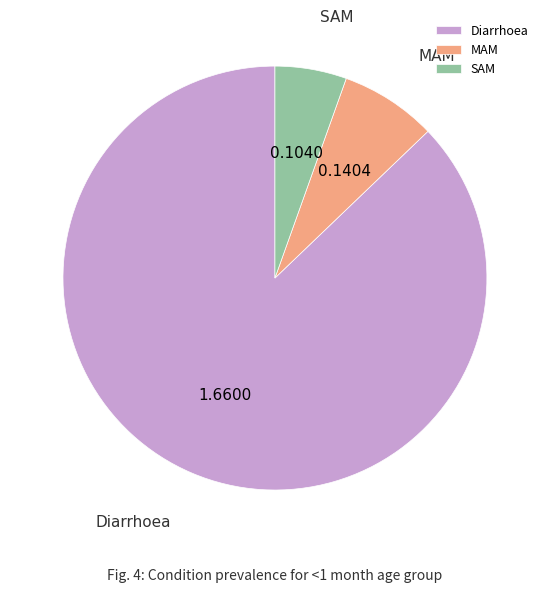

Is there any slice that represents more than half of the pie?

Yes